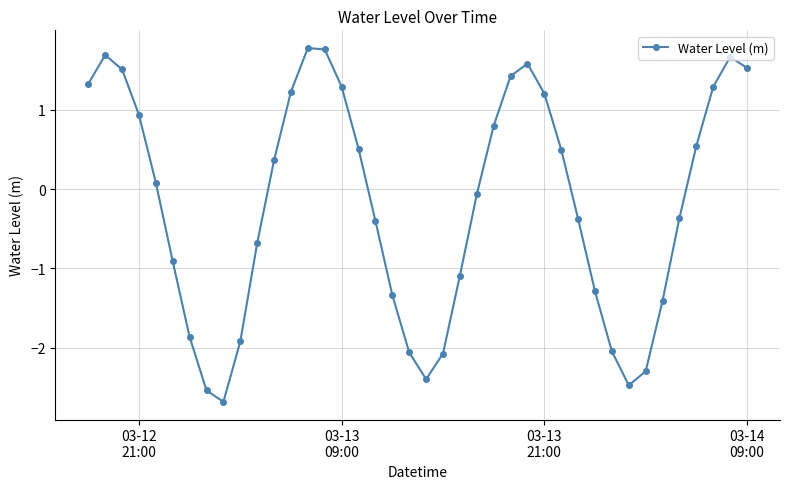

What is the minimum value shown in the chart?

-2.7